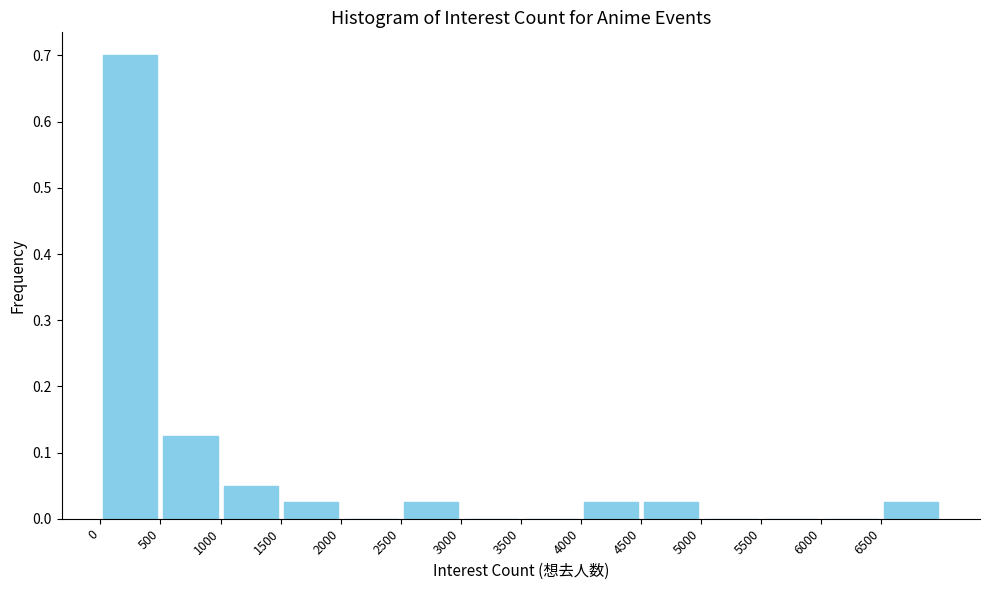

What is the height of the bar covering 0 to 500 on the x-axis? The values are not printed on the chart, so give them approximately, as read against the axis.

0.70